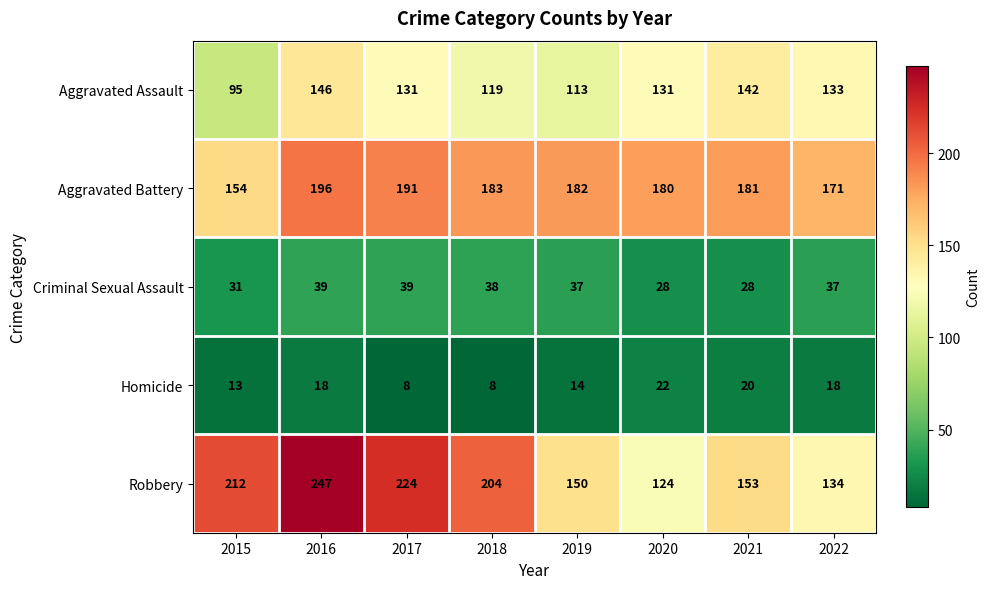

At which category does the chart reach its peak across all series?

2016